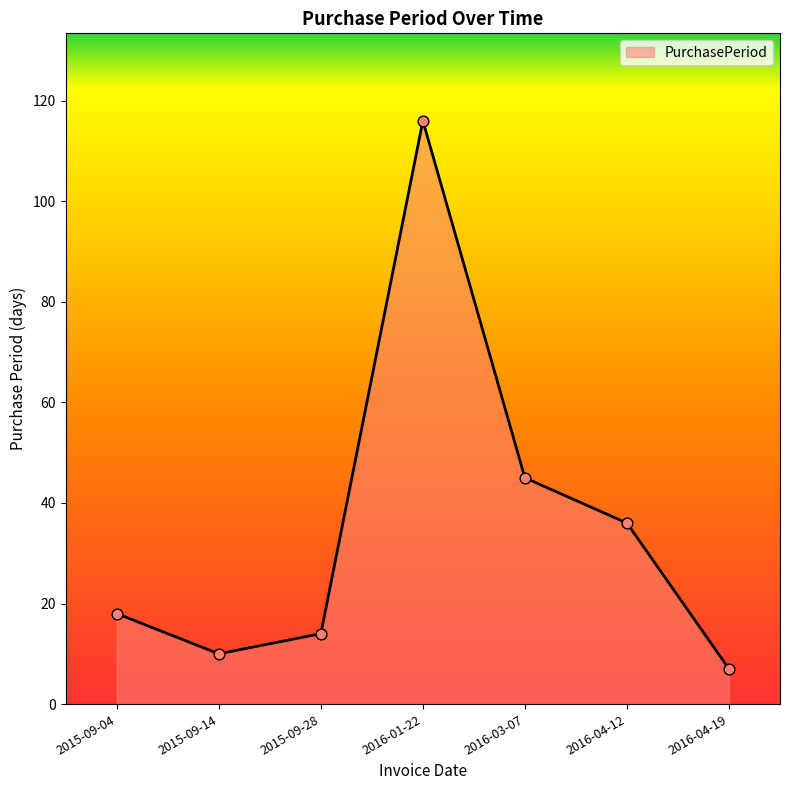

What is the ratio of the value at 2016-04-19 to the value at 2015-09-28?

0.5